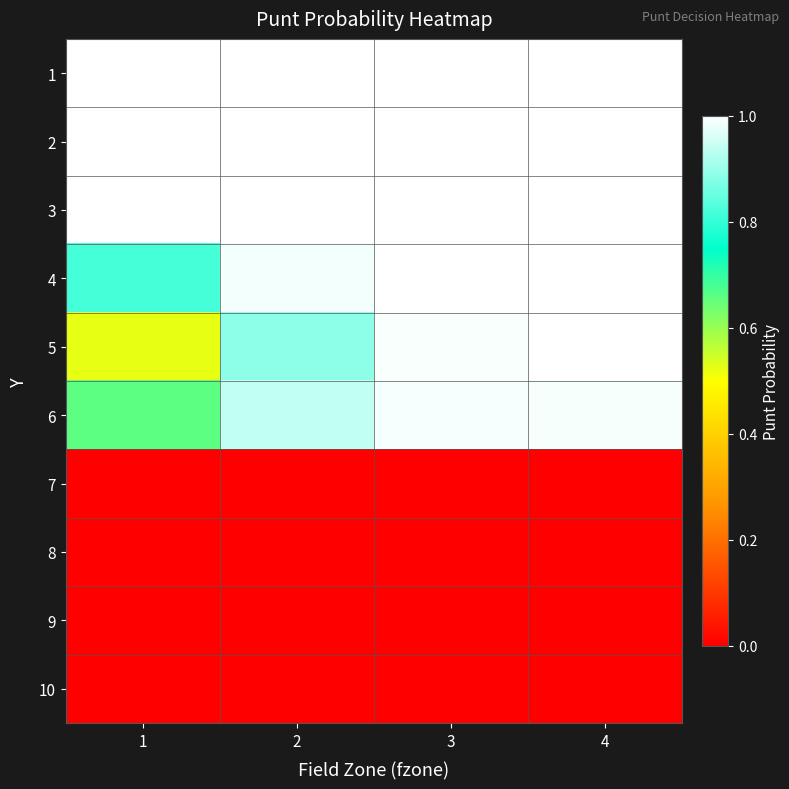

Reading right to left, transcribe all the data shown in this chart.

1: 4=1.0	3=1.0	2=1.0	1=1.0
2: 4=1.0	3=1.0	2=1.0	1=1.0
3: 4=1.0	3=1.0	2=1.0	1=1.0
4: 4=1.0	3=1.0	2=1.0	1=0.8
5: 4=1.0	3=1.0	2=0.9	1=0.5
6: 4=1.0	3=1.0	2=0.9	1=0.7
7: 4=0.0	3=0.0	2=0.0	1=0.0
8: 4=0.0	3=0.0	2=0.0	1=0.0
9: 4=0.0	3=0.0	2=0.0	1=0.0
10: 4=0.0	3=0.0	2=0.0	1=0.0